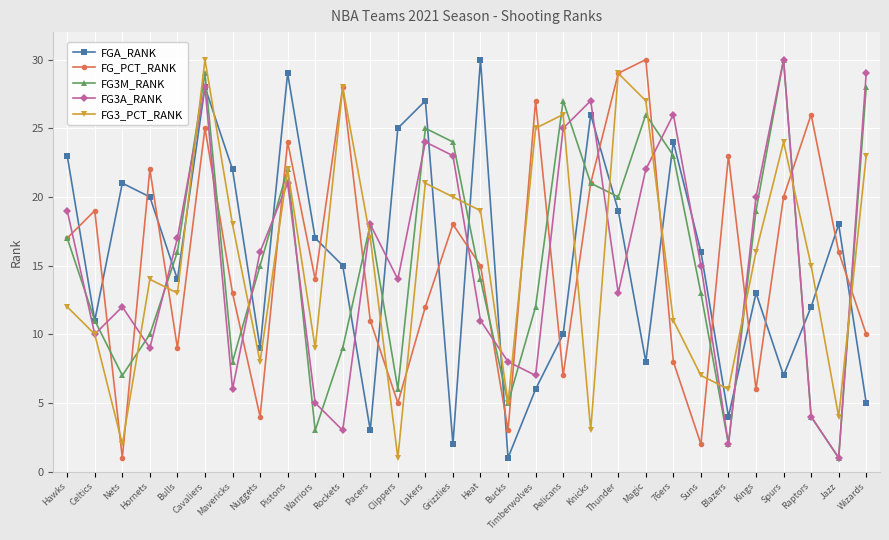

What is the minimum value for FG3_PCT_RANK?

1